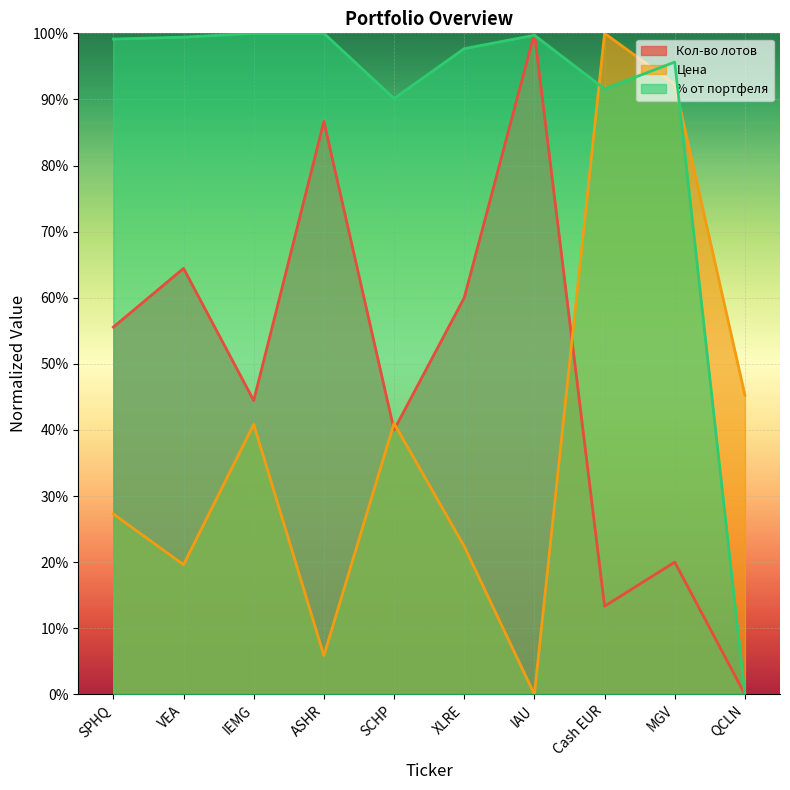

Reading left to right, extract all data points from this chart.

Кол-во лотов: SPHQ=55.6	VEA=64.4	IEMG=44.4	ASHR=86.7	SCHP=40.0	XLRE=60.0	IAU=100.0	Cash EUR=13.3	MGV=20.0	QCLN=0.0
Цена: SPHQ=27.3	VEA=19.6	IEMG=40.8	ASHR=5.9	SCHP=41.0	XLRE=22.4	IAU=0.0	Cash EUR=100.0	MGV=92.3	QCLN=45.3
% от портфеля: SPHQ=99.1	VEA=99.4	IEMG=100.0	ASHR=100.0	SCHP=90.1	XLRE=97.7	IAU=99.7	Cash EUR=91.6	MGV=95.7	QCLN=0.0